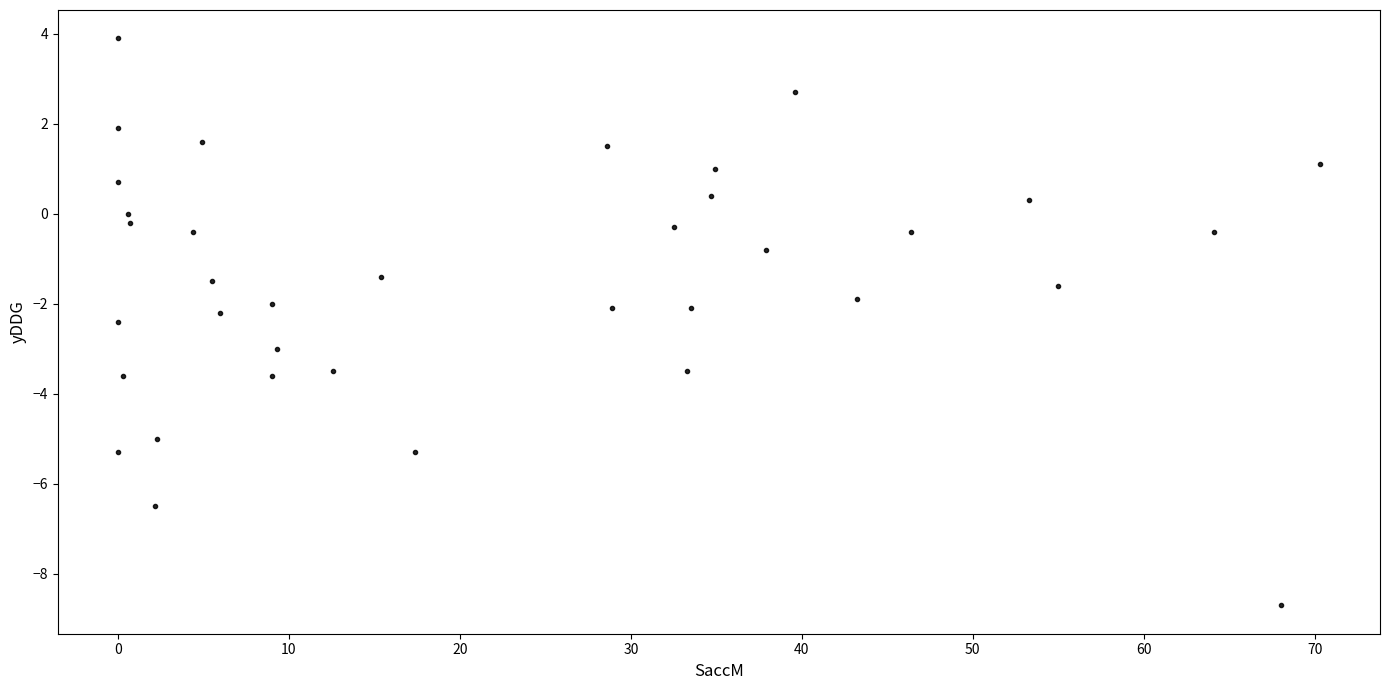

What is the range of X values (max minus min)?

70.3